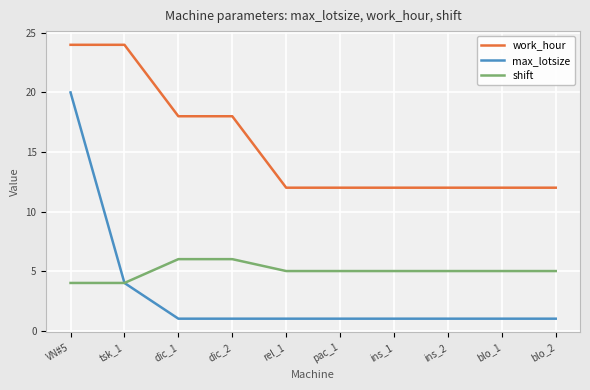

True or false: max_lotsize and work_hour intersect in this chart.

False